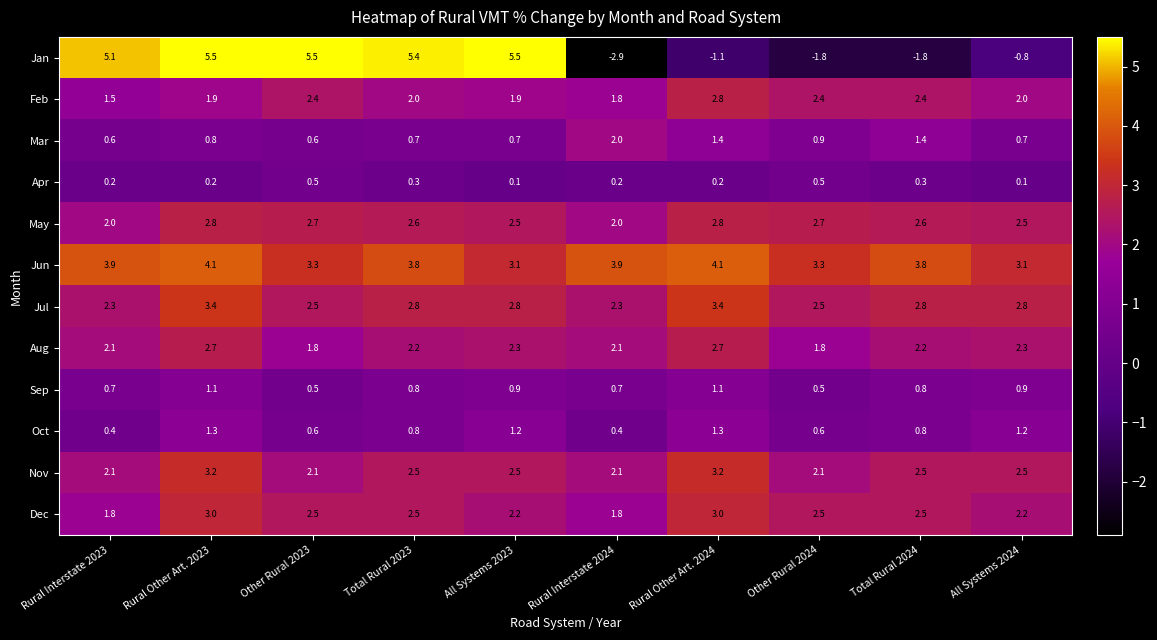

Is the value of Feb at All Systems 2024 greater than the value of Apr at Total Rural 2023?

Yes